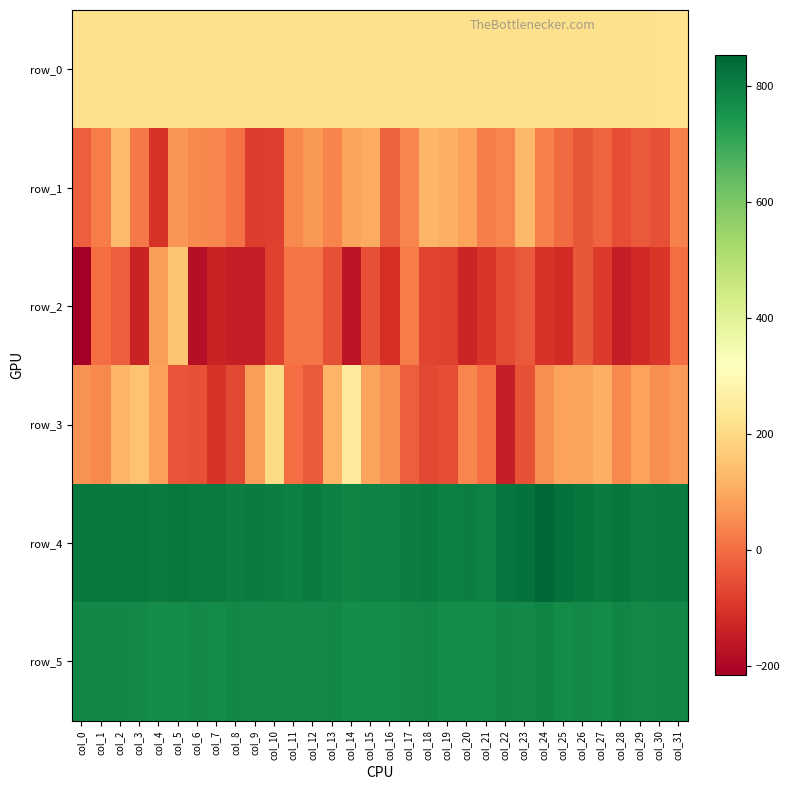

Reading left to right, list all the values displayed in this chart.

row_0: 217.0	217.0	217.0	217.1	217.1	217.2	217.2	217.3	217.3	217.4	217.4	217.4	217.5	217.5	217.6	217.6	217.7	217.7	217.8	217.8	217.9	217.9	217.9	218.0	218.0	218.1	218.1	218.2	218.2	218.2	218.3	218.3
row_1: -24.0	23.0	134.0	22.0	-102.0	65.0	46.0	41.0	9.0	-83.0	-81.0	44.0	70.0	37.0	89.0	105.0	-21.0	42.0	126.0	112.0	85.0	28.0	40.0	129.0	34.0	-4.0	-39.0	-19.0	-57.0	-35.0	-49.0	31.0
row_2: -216.0	0.0	-25.0	-135.0	78.0	155.0	-182.0	-136.0	-146.0	-146.0	-77.0	12.0	13.0	-53.0	-163.0	-51.0	-108.0	24.0	-74.0	-78.0	-131.0	-95.0	-58.0	-33.0	-100.0	-117.0	-40.0	-87.0	-148.0	-124.0	-96.0	-2.0
row_3: 60.0	47.0	125.0	149.0	84.0	-43.0	-50.0	-101.0	-65.0	78.0	205.0	-3.0	-34.0	121.0	248.0	93.0	55.0	-27.0	-65.0	-57.0	41.0	-1.0	-148.0	-46.0	52.0	85.0	92.0	112.0	47.0	85.0	53.0	74.0
row_4: 814.0	814.0	814.0	812.0	808.0	812.0	811.0	810.0	801.0	804.0	801.0	795.0	806.0	795.0	790.0	792.0	792.0	800.0	805.0	796.0	801.0	792.0	822.0	831.0	853.0	828.0	817.0	804.0	817.0	799.0	806.0	805.0
row_5: 780.0	778.0	779.0	777.0	769.0	768.0	775.0	772.0	778.0	776.0	775.0	776.0	776.0	782.0	768.0	771.0	771.0	776.0	778.0	769.0	772.0	771.0	780.0	776.0	784.0	770.0	776.0	773.0	783.0	777.0	781.0	780.0